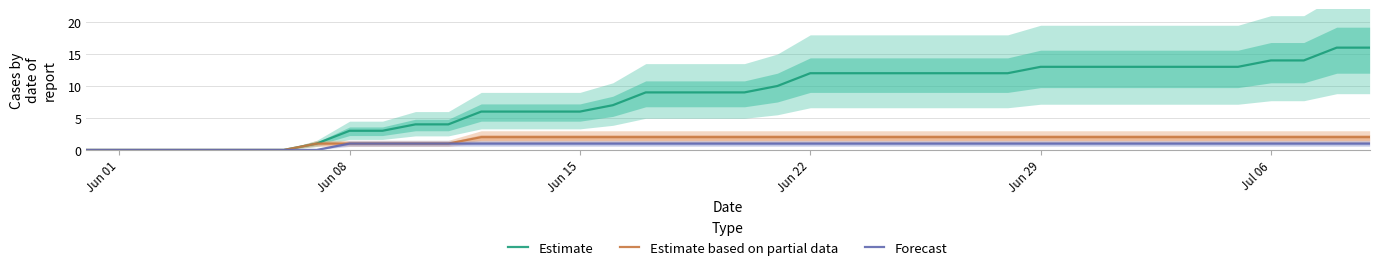

Reading left to right, what are all the values shown in this chart?

Estimate: 0	0	0	0	0	0	0	1	3	3	4	4	6	6	6	6	7	9	9	9	9	10	12	12	12	12	12	12	12	13	13	13	13	13	13	13	14	14	16	16
Estimate based on partial data: 0	0	0	0	0	0	0	1	1	1	1	1	2	2	2	2	2	2	2	2	2	2	2	2	2	2	2	2	2	2	2	2	2	2	2	2	2	2	2	2
Forecast: 0	0	0	0	0	0	0	0	1	1	1	1	1	1	1	1	1	1	1	1	1	1	1	1	1	1	1	1	1	1	1	1	1	1	1	1	1	1	1	1